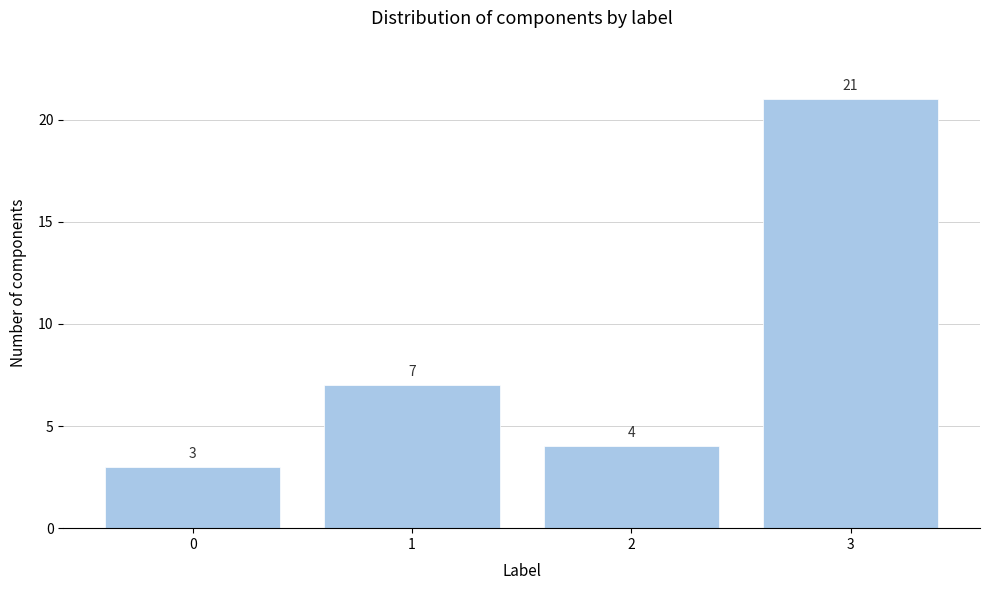

Reading right to left, what are all the values shown in this chart?

3=21	2=4	1=7	0=3